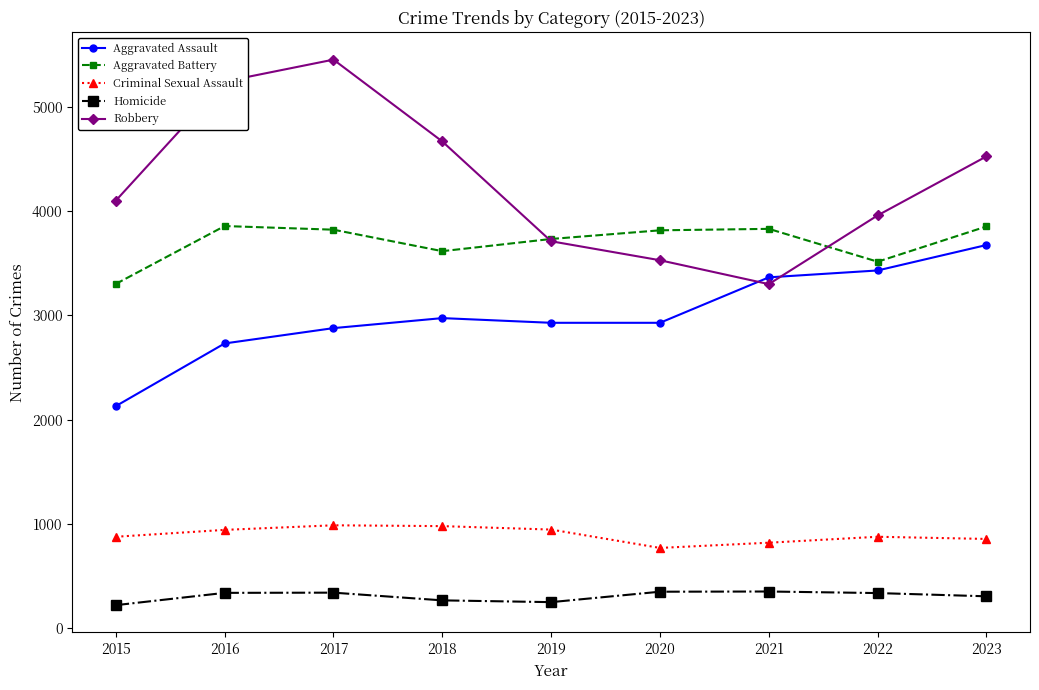

What is the total value across all series at 2021?

11667